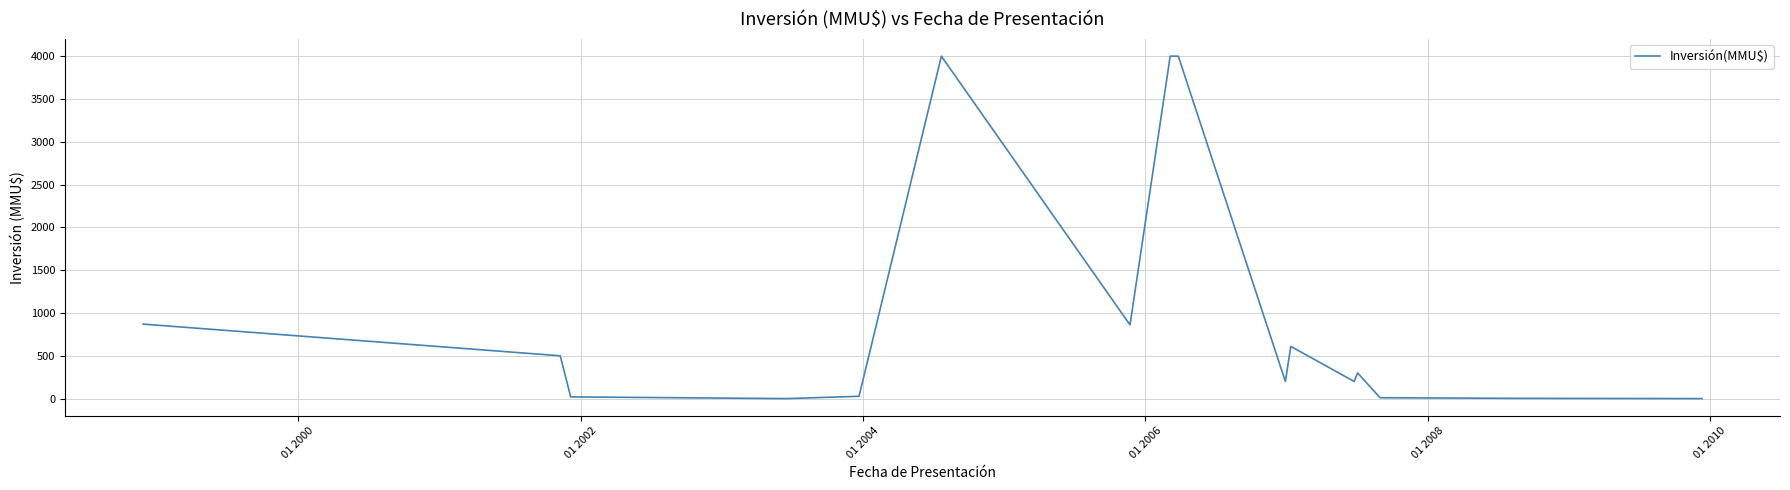

At which category does the chart reach its minimum across all series?

01 2004